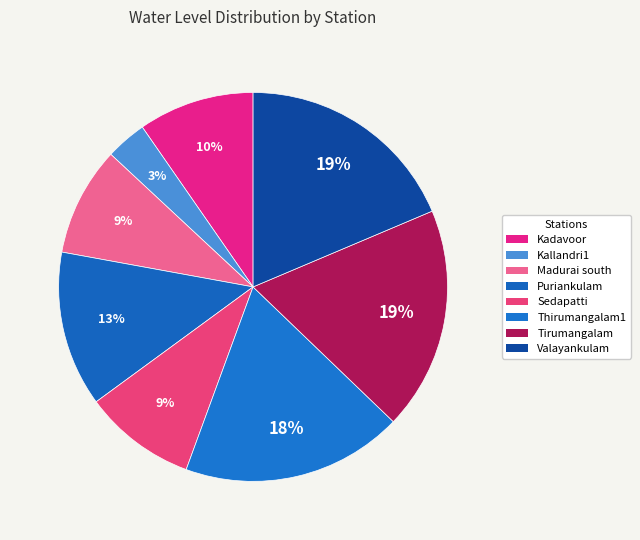

What is the total percentage of Puriankulam and Thirumangalam1?

31.3%